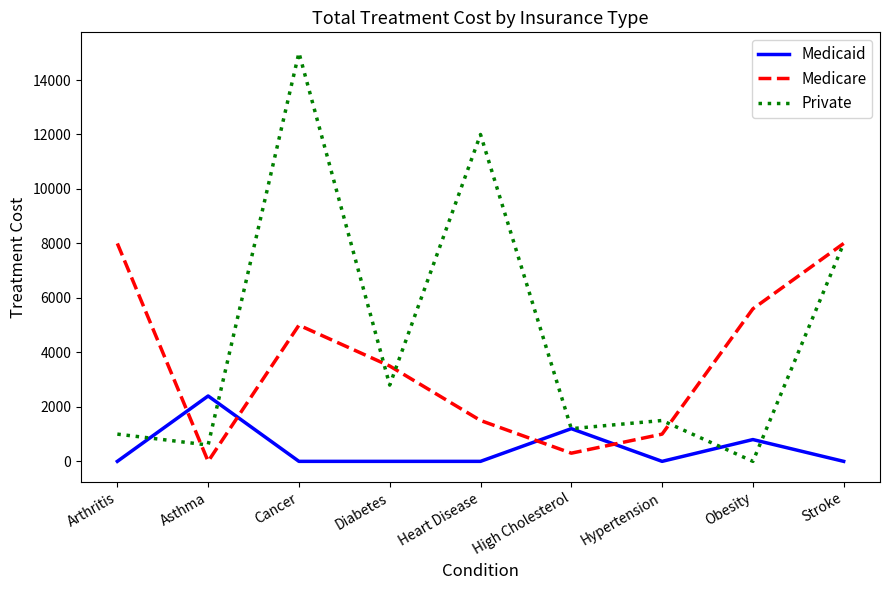

Rank the series at Heart Disease from lowest to highest value.

Medicaid, Medicare, Private